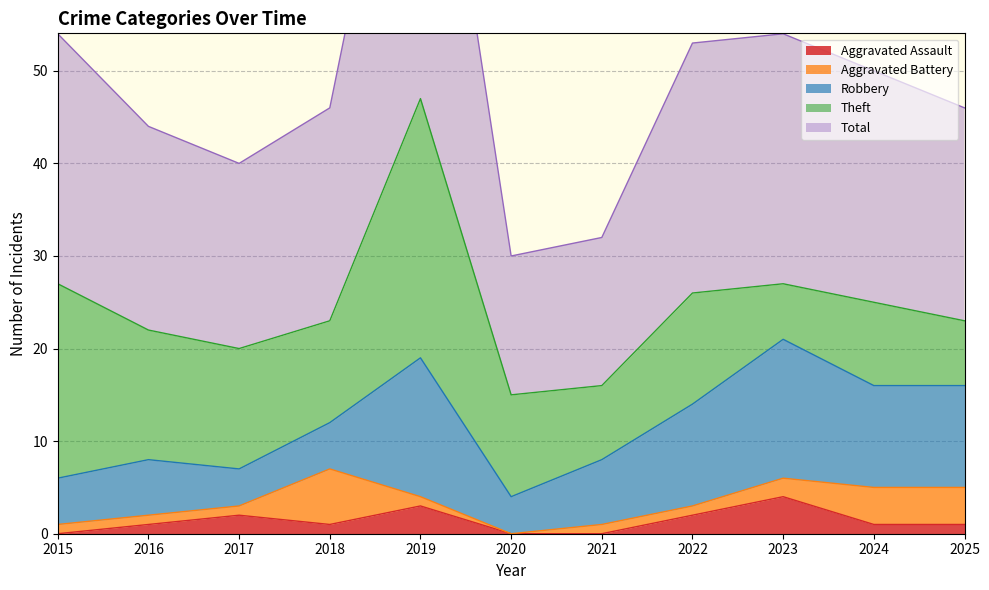

How many lines are shown in the chart?

5